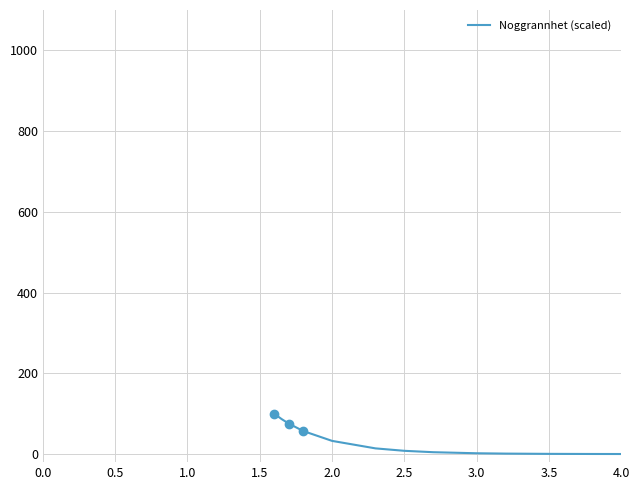

How many lines are shown in the chart?

1